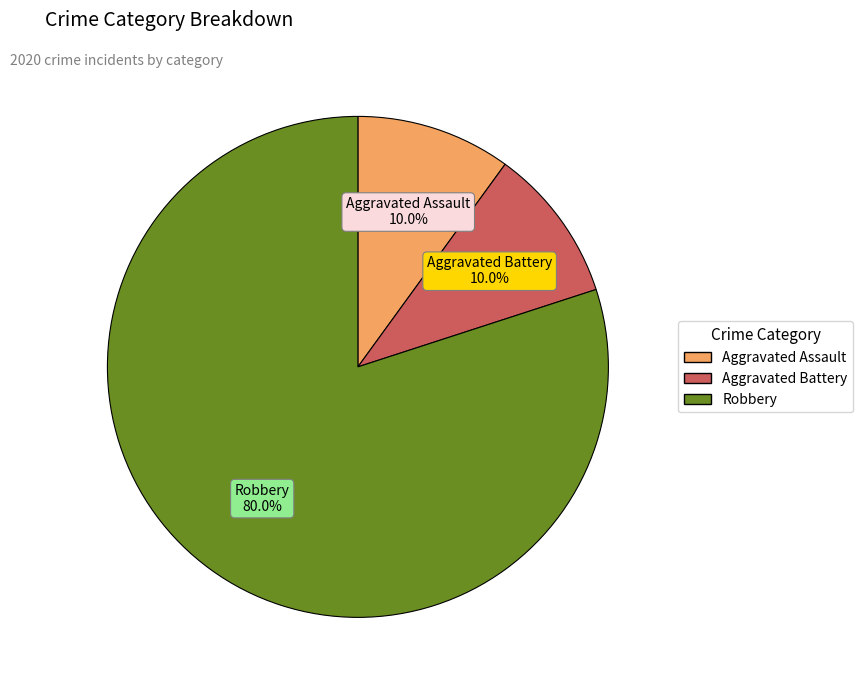

What is the largest slice in the pie chart?

Robbery